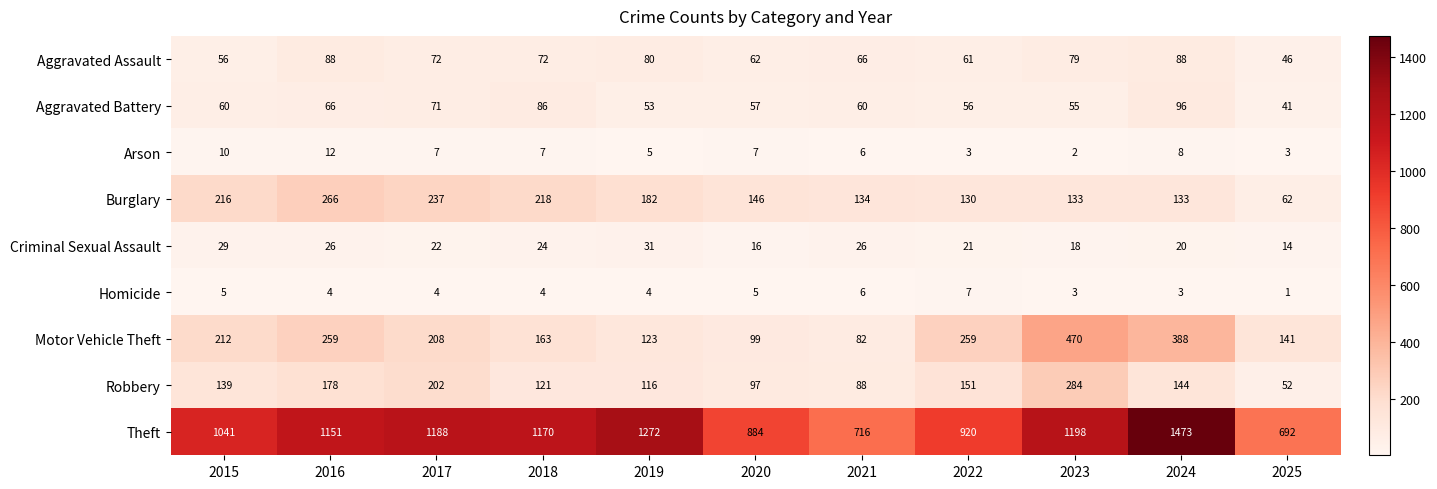

What is the sum of the Motor Vehicle Theft values at 2017 and 2024?

596